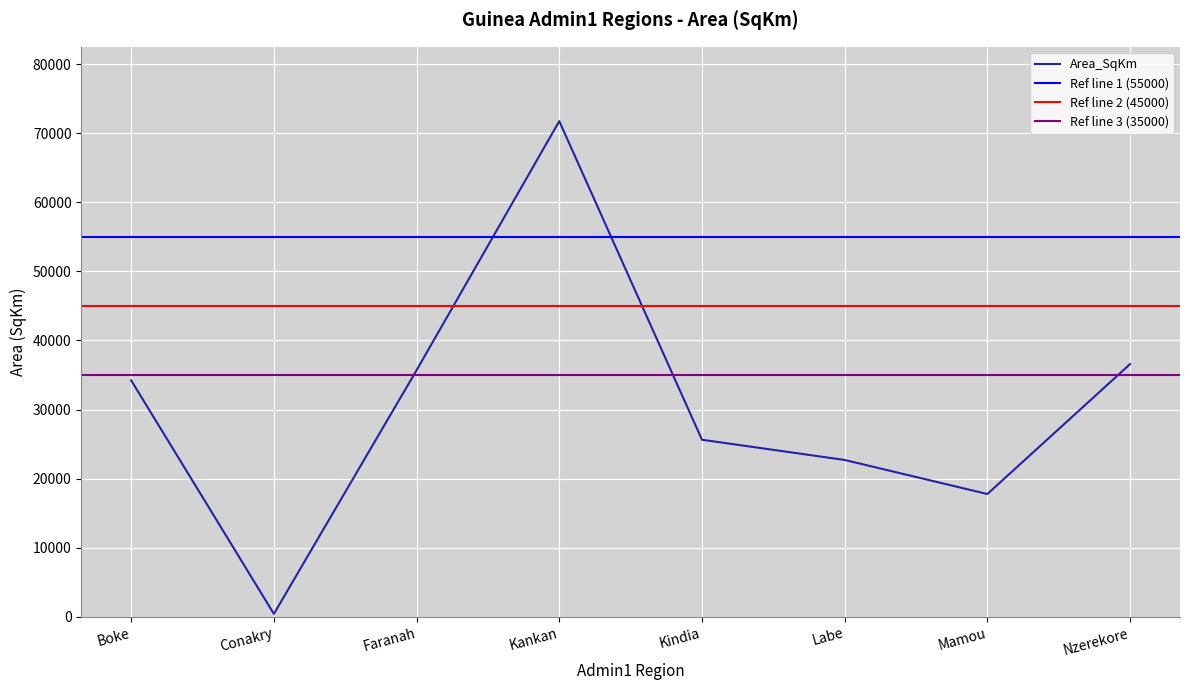

Reading left to right, list all the values displayed in this chart.

Boke=34221.8	Conakry=436.1	Faranah=35694.3	Kankan=71735.4	Kindia=25632.9	Labe=22708.0	Mamou=17781.3	Nzerekore=36575.7